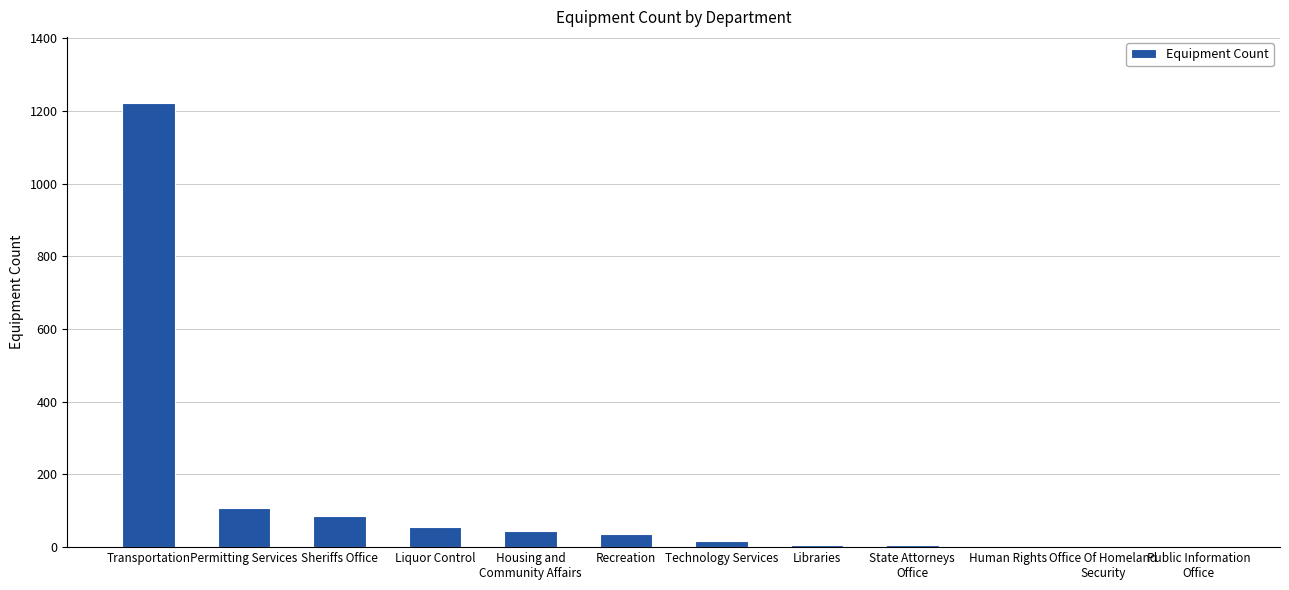

Where does the data first go above 35?

Transportation